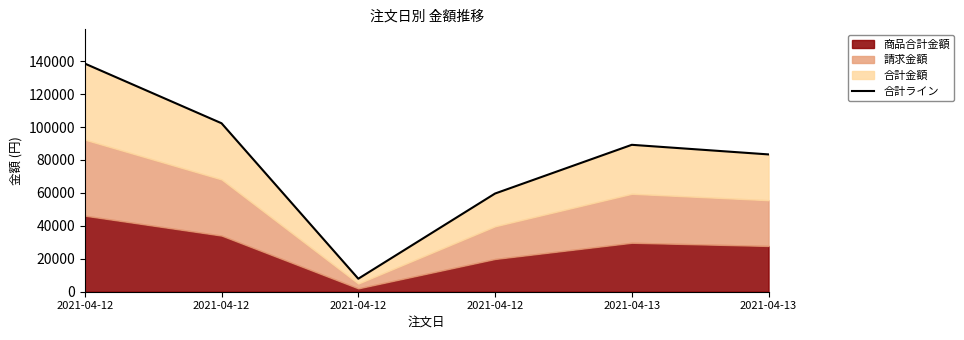

Where does the data first go above 89208?

2021-04-12